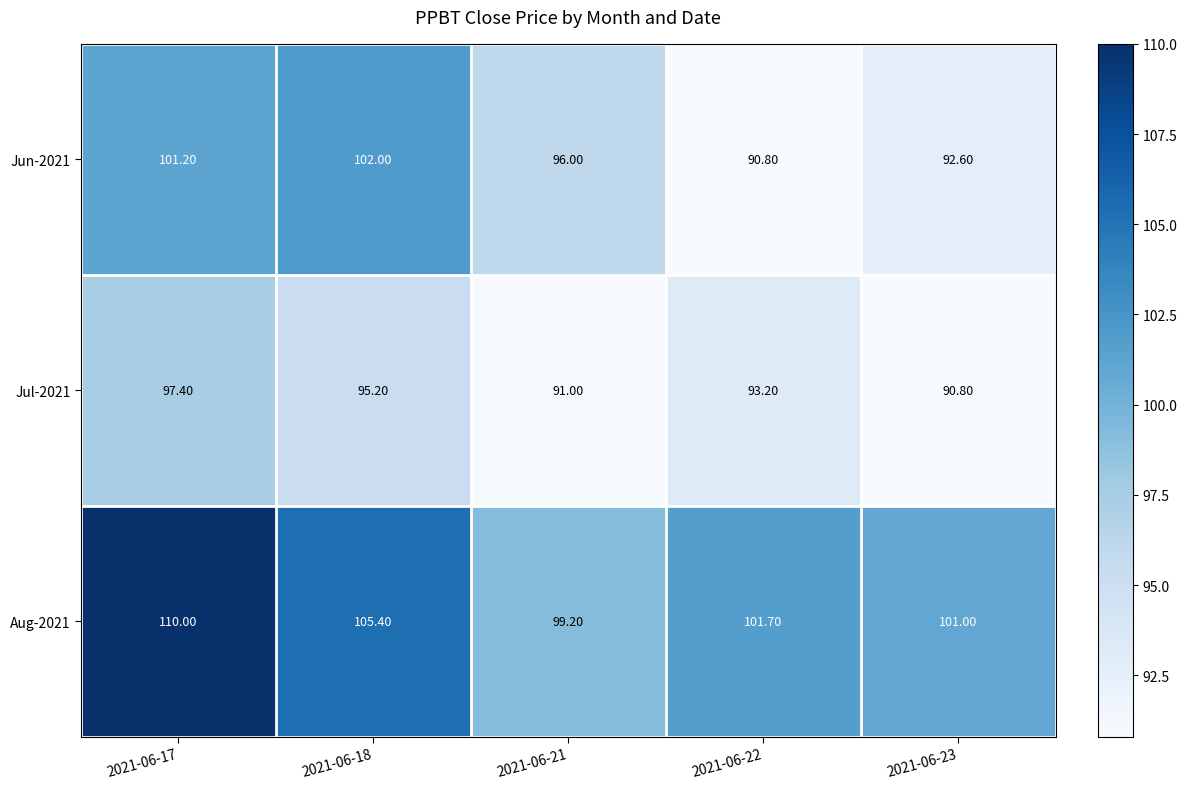

Which category has the highest value across all series?

2021-06-17